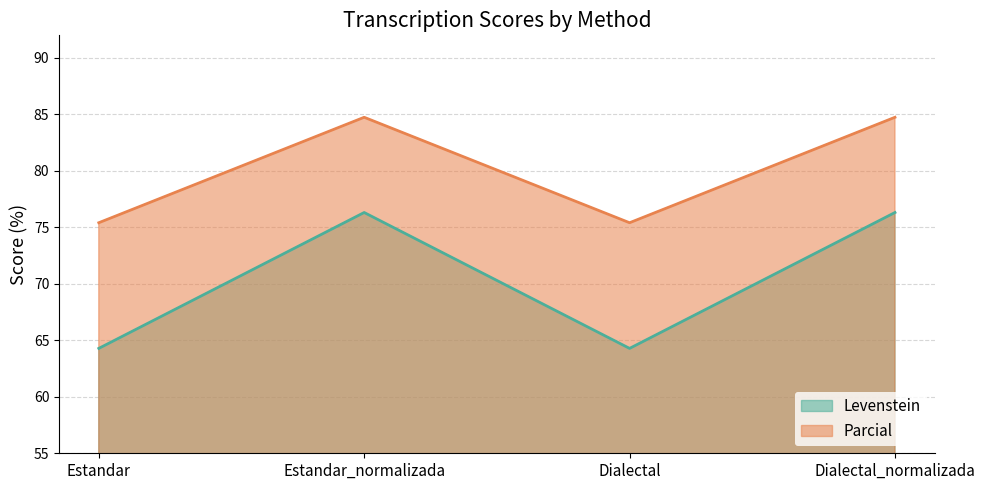

What are all the series names shown in the legend?

Levenstein, Parcial